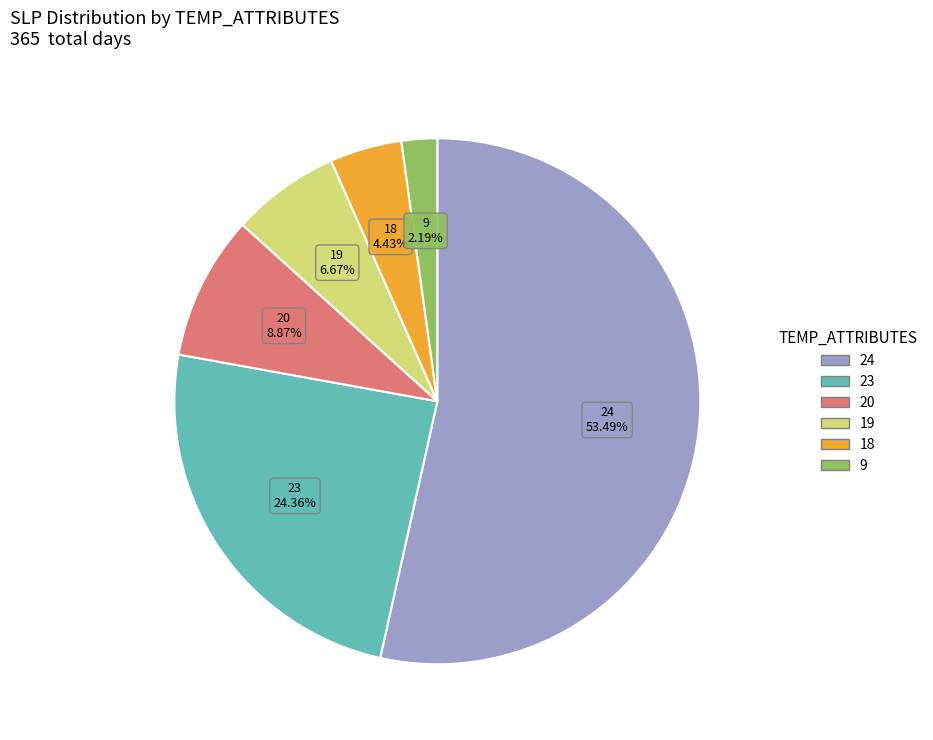

Is there any slice that represents more than half of the pie?

Yes